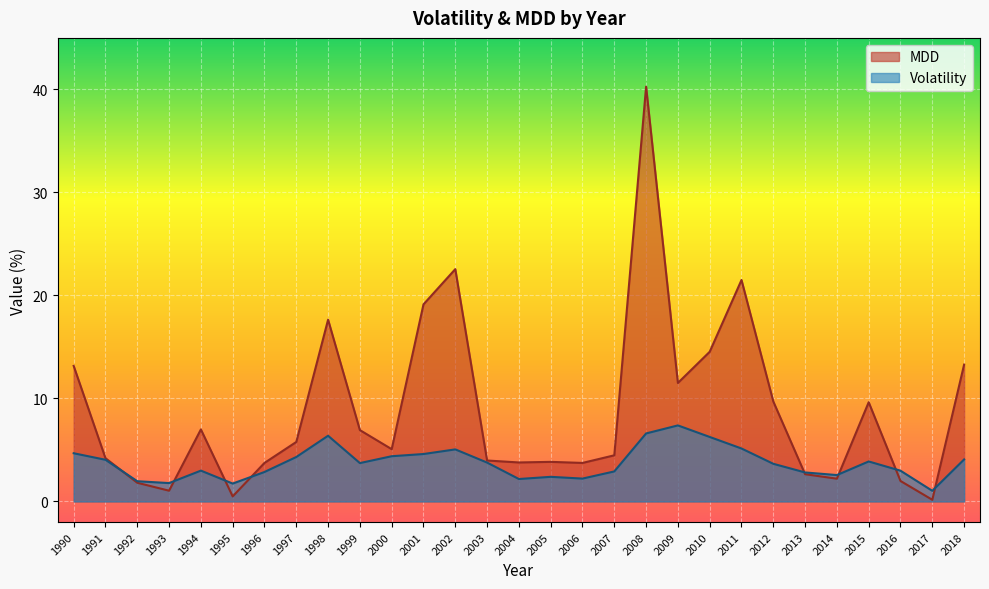

Which series has the largest range (max minus min)?

MDD